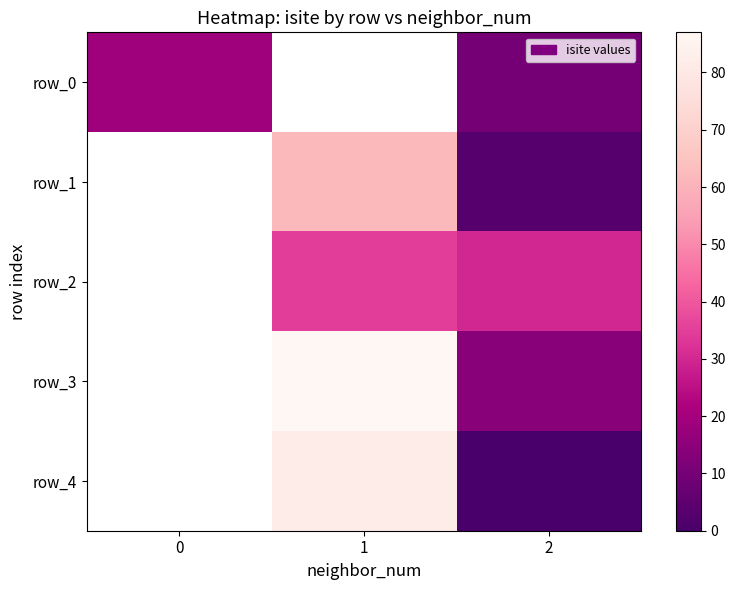

How many row_4 values are between 0 and 82?

2